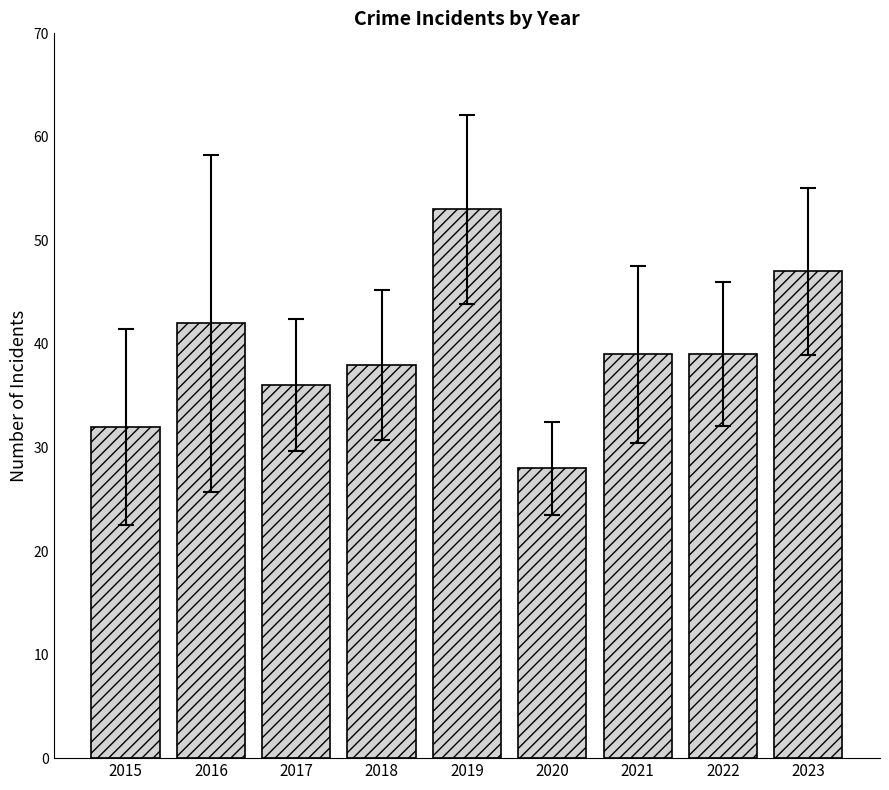

How many data points are less than 39?

4